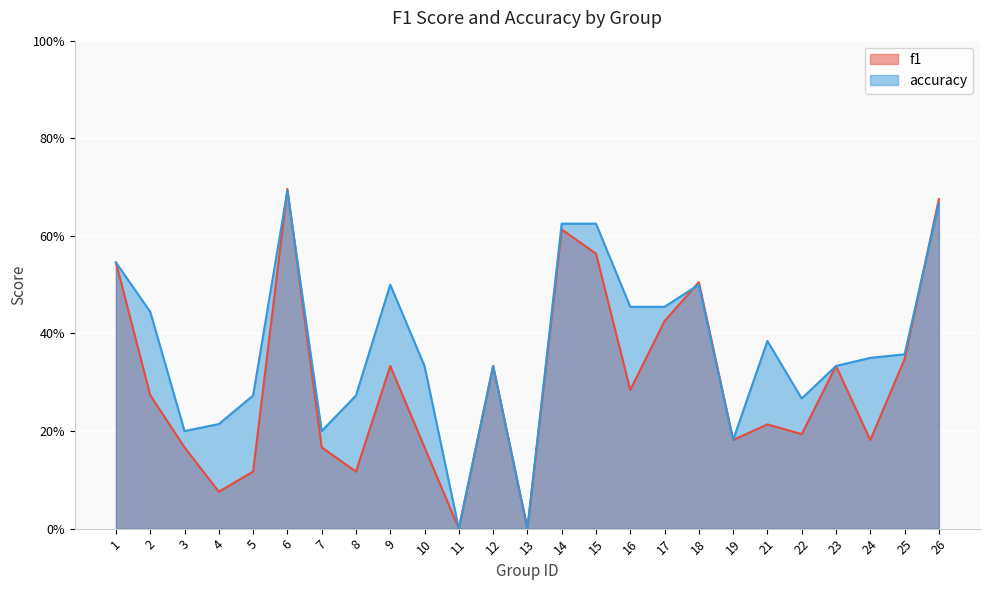

Which series has the largest total across all categories?

accuracy